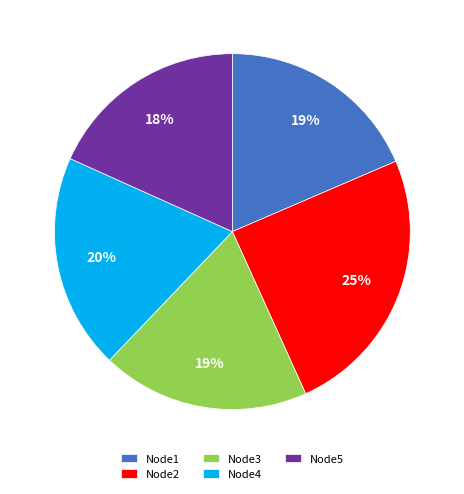

Count the number of slices in the pie.

5